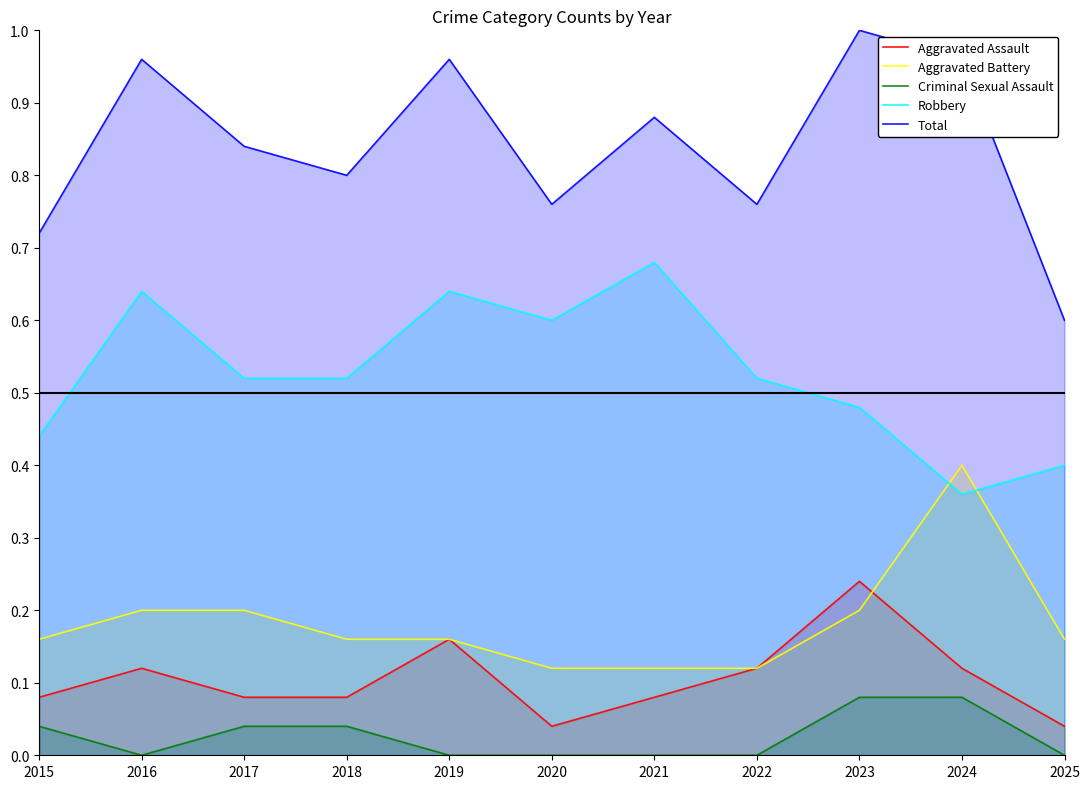

What is the spread (max minus min) of values at 2022?

0.8